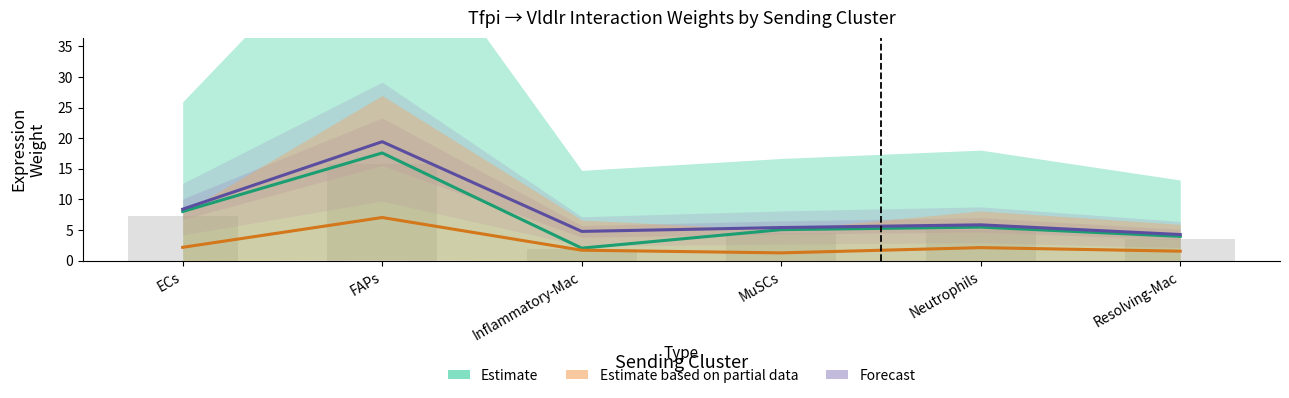

What is the spread (max minus min) of values at Neutrophils?

3.7